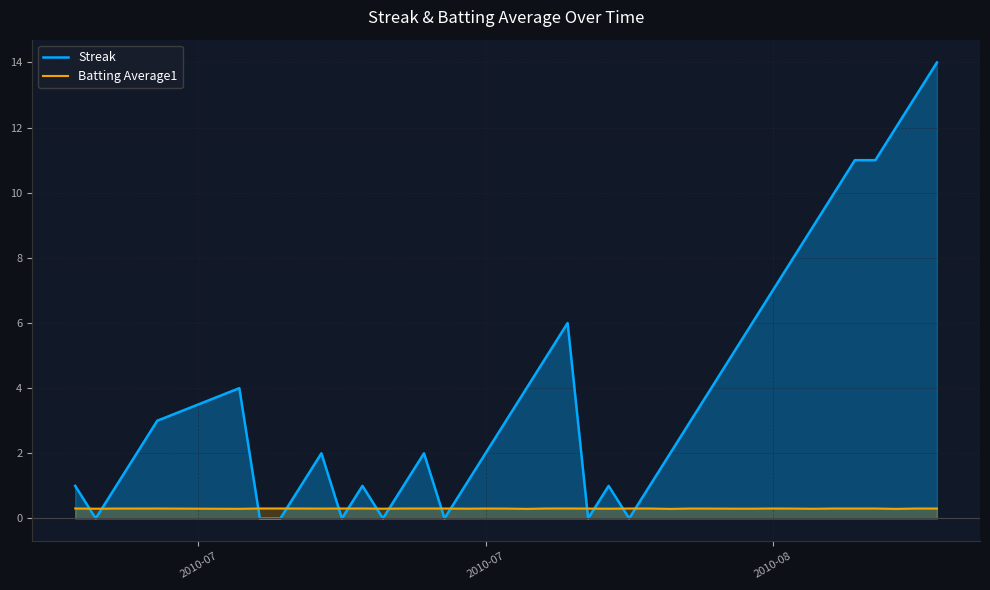

List the series in order of their overall mean, lowest first.

Batting Average1, Streak